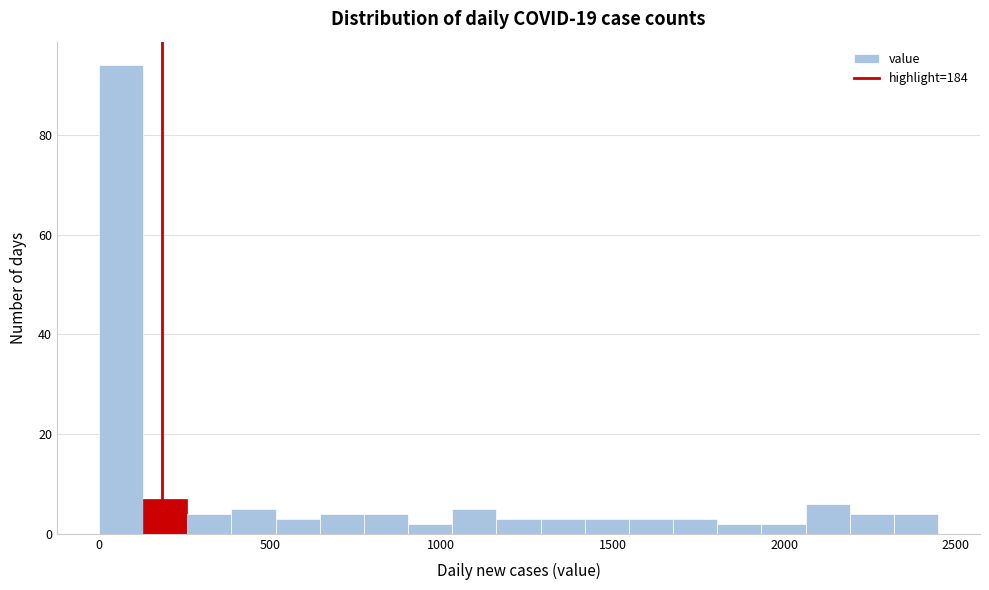

Read against the x-axis, roughly where is the centre of the tallest bar?

50